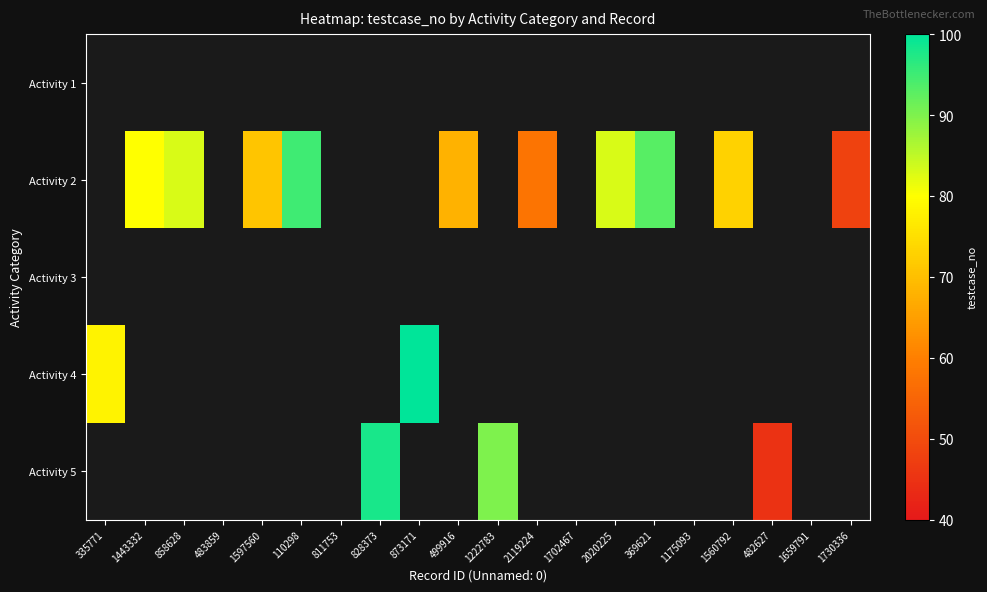

Count the number of categories in the chart.

20